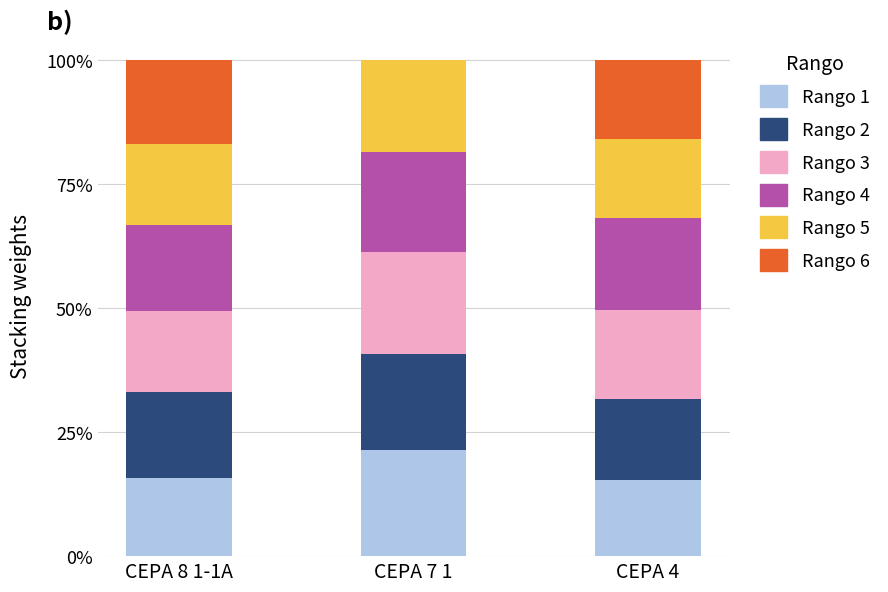

What is the total value across all series at CEPA 8 1-1A?

100.0